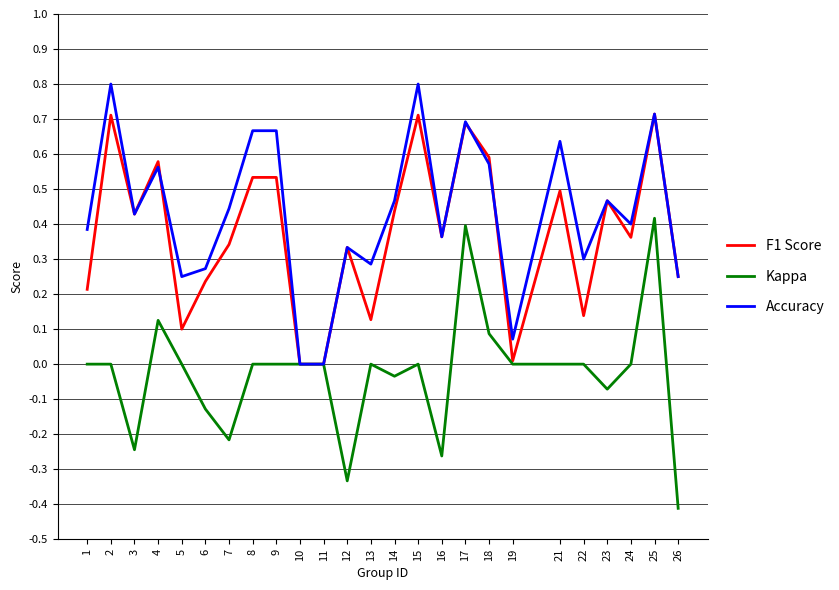

What is the maximum value shown in the chart?

0.8